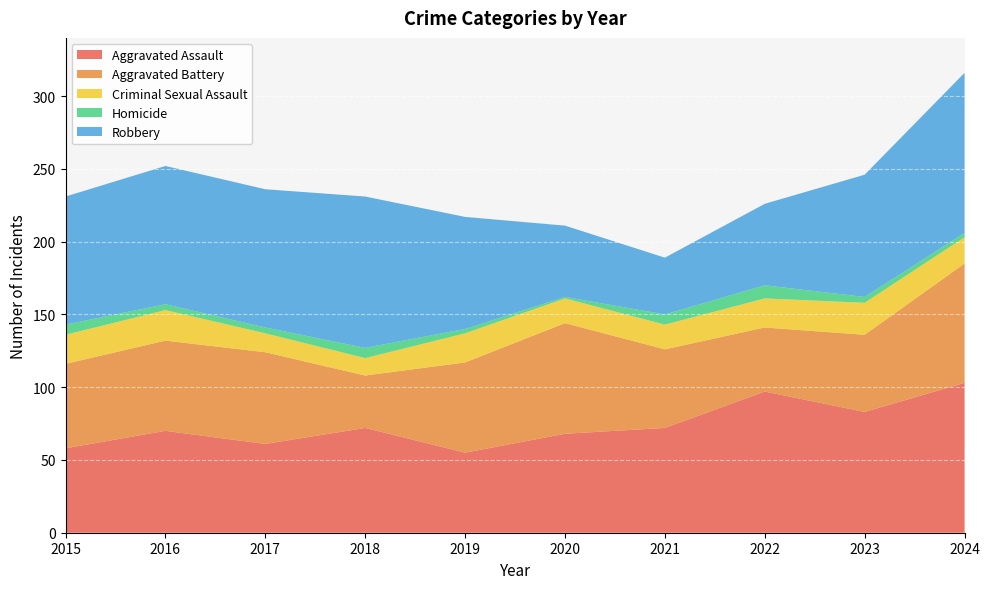

Reading left to right, extract all data points from this chart.

Aggravated Assault: 2015=58	2016=70	2017=61	2018=72	2019=55	2020=68	2021=72	2022=97	2023=83	2024=103
Aggravated Battery: 2015=58	2016=62	2017=63	2018=36	2019=62	2020=76	2021=54	2022=44	2023=53	2024=82
Criminal Sexual Assault: 2015=20	2016=21	2017=13	2018=12	2019=20	2020=17	2021=17	2022=20	2023=22	2024=18
Homicide: 2015=7	2016=4	2017=4	2018=7	2019=3	2020=1	2021=7	2022=9	2023=4	2024=3
Robbery: 2015=88	2016=95	2017=95	2018=104	2019=77	2020=49	2021=39	2022=56	2023=84	2024=110